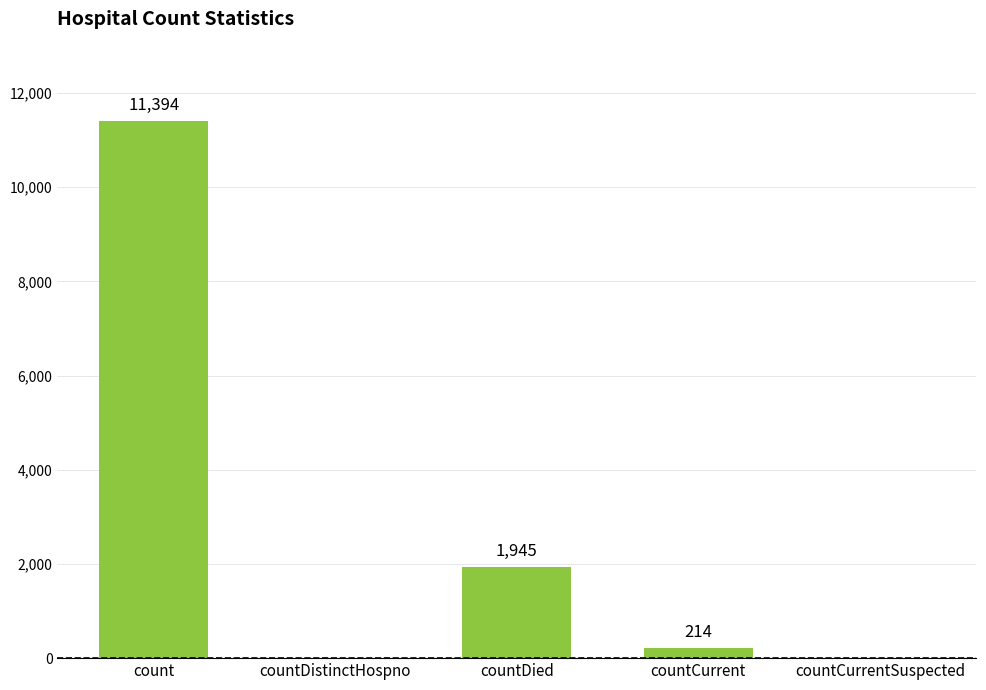

Where does the data first go above 214?

count